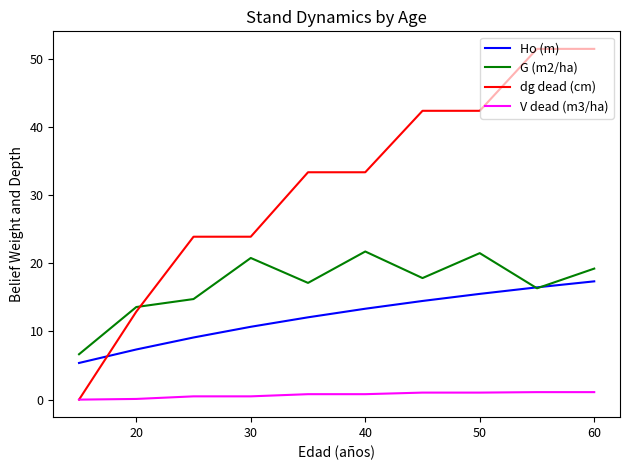

True or false: G (m2/ha) and V dead (m3/ha) cross at least once.

False